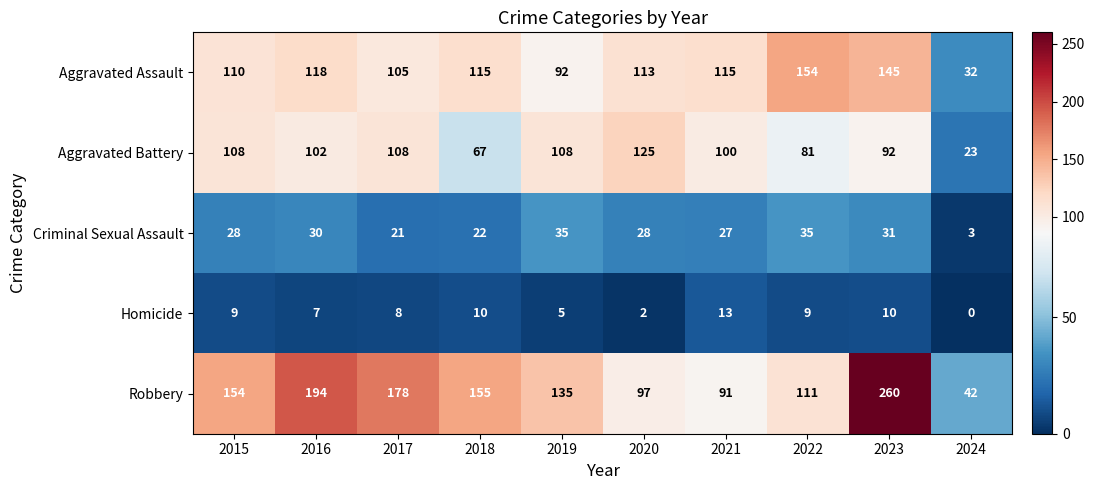

The value of Aggravated Assault at 2023 is 221. True or false?

False